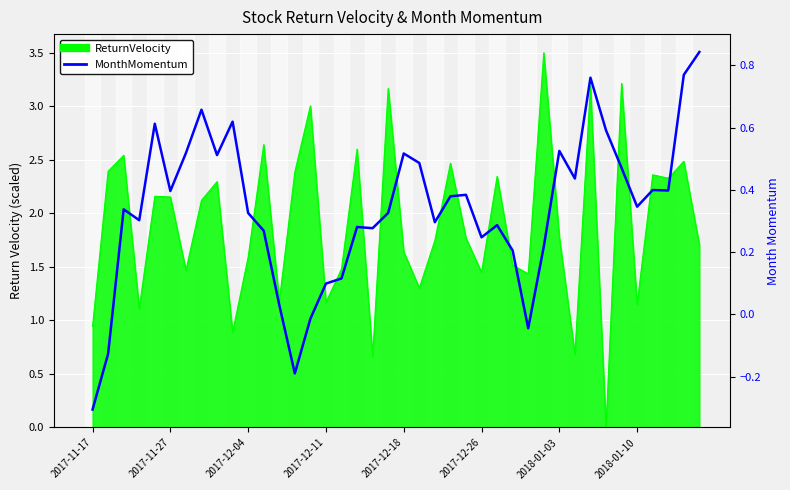

Where is the data nearest to the value 0?

14